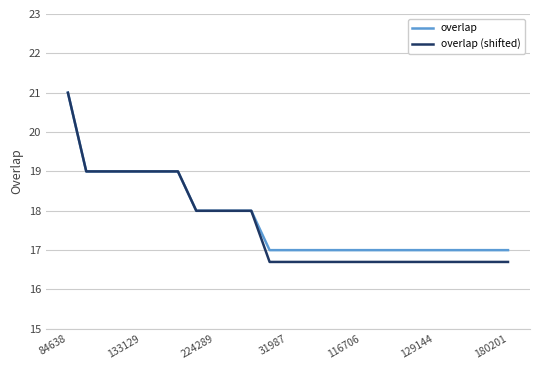

What is the smallest value displayed?

16.7